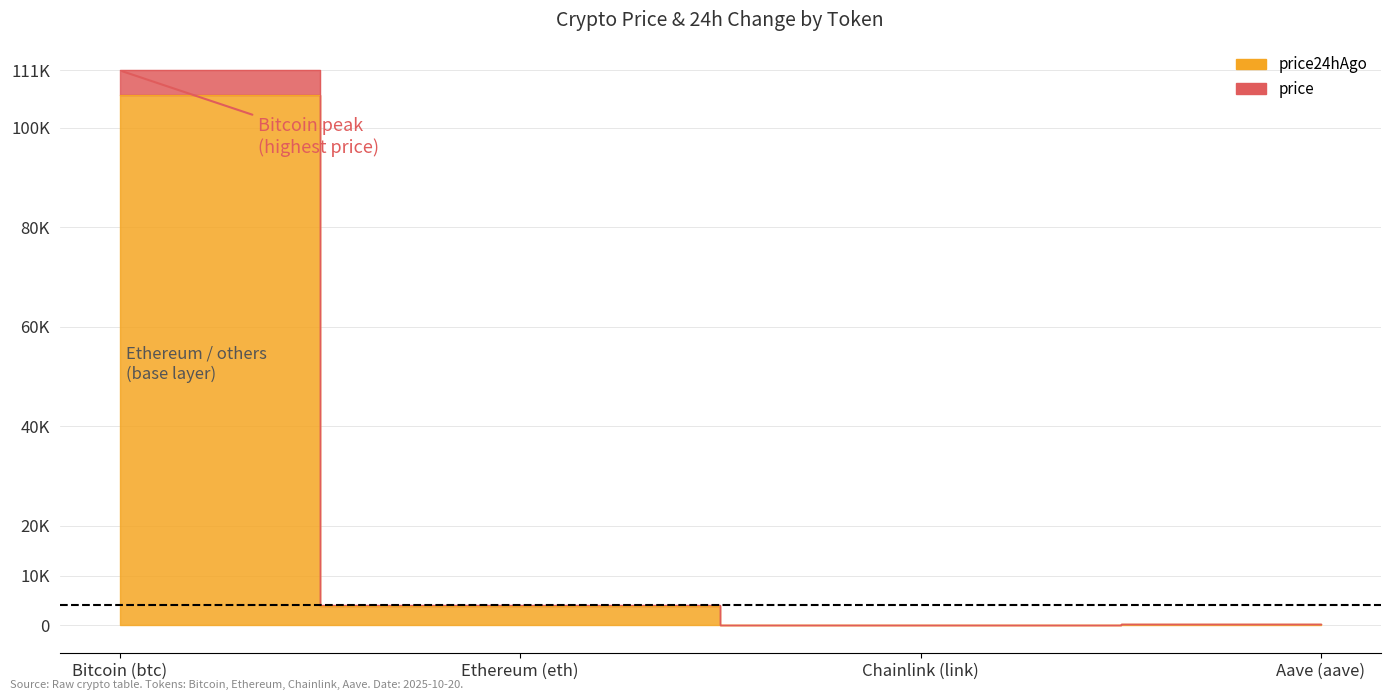

What is the label of the 3rd point from the right?

Ethereum (eth)